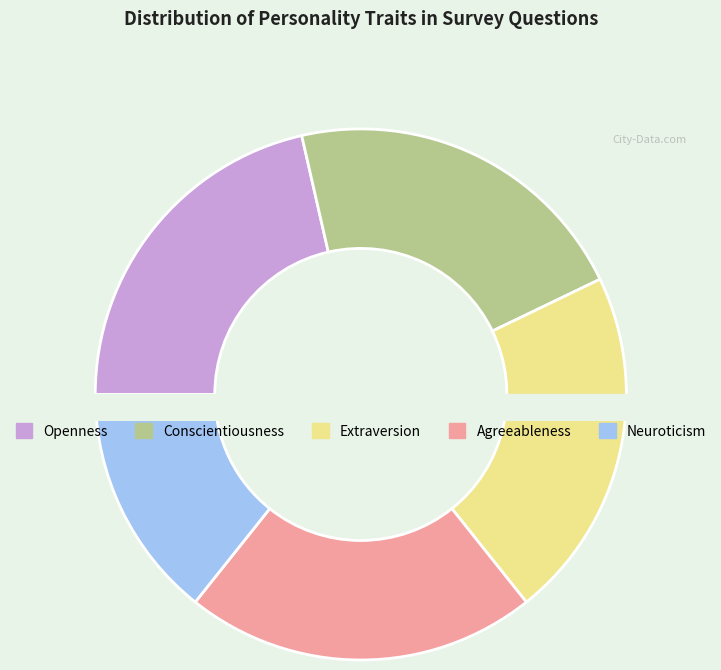

Is there any slice that represents more than half of the pie?

No